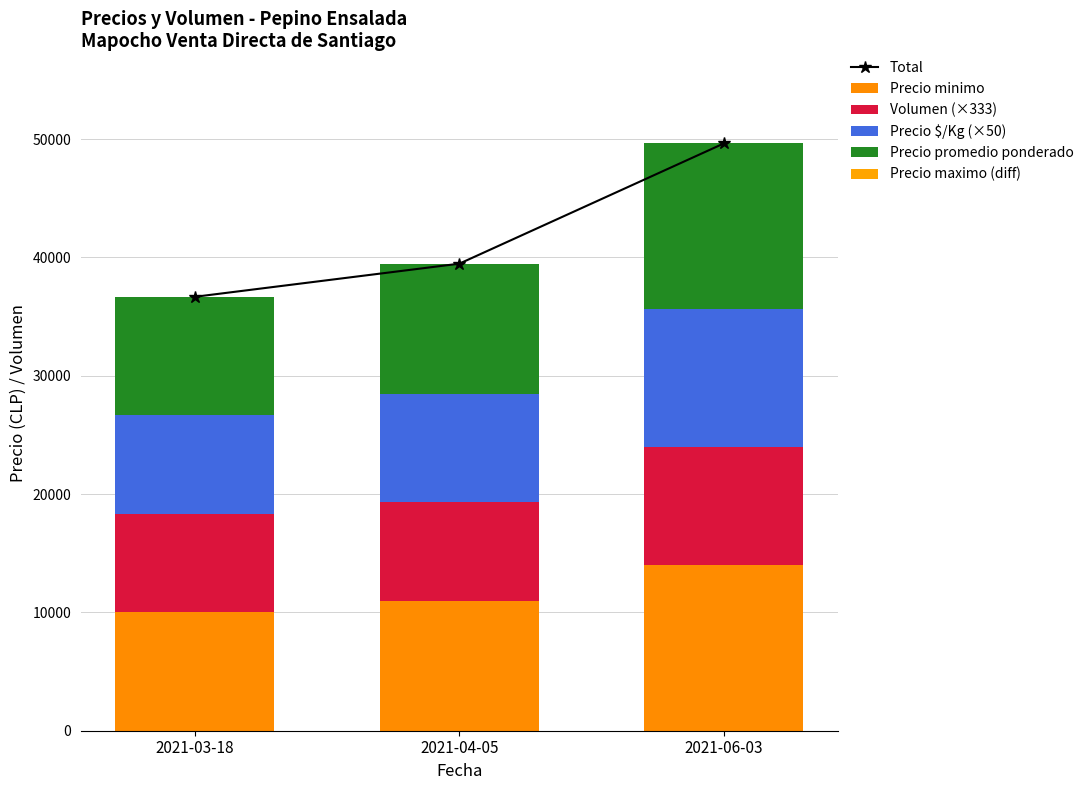

Where is Total nearest to the value 43157?

2021-04-05